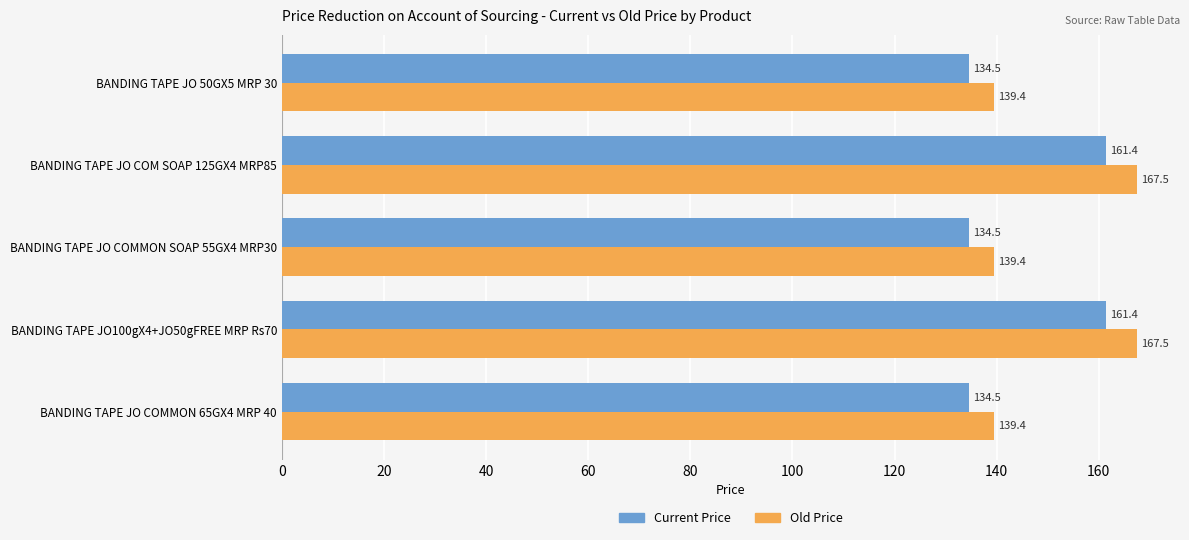

What is the difference between the maximum and minimum values in the Current Price series?

26.9